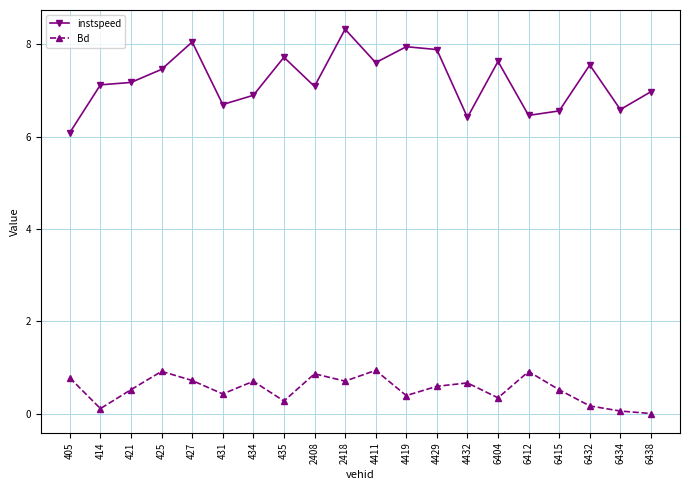

Which category has the lowest value in the instspeed series?

405